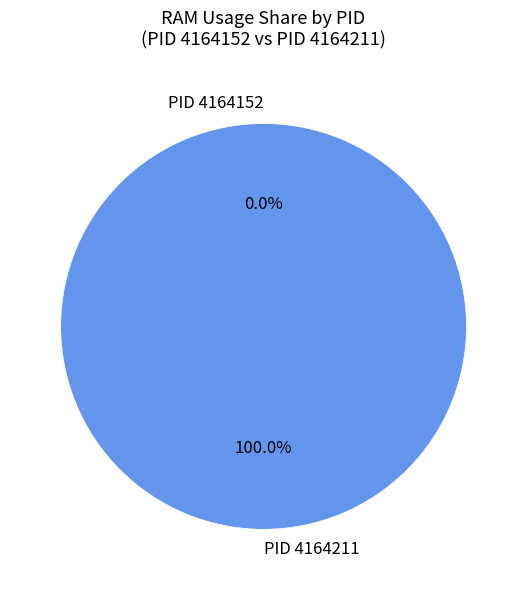

Combined, what portion of the pie is PID 4164211 and PID 4164152?

100.0%